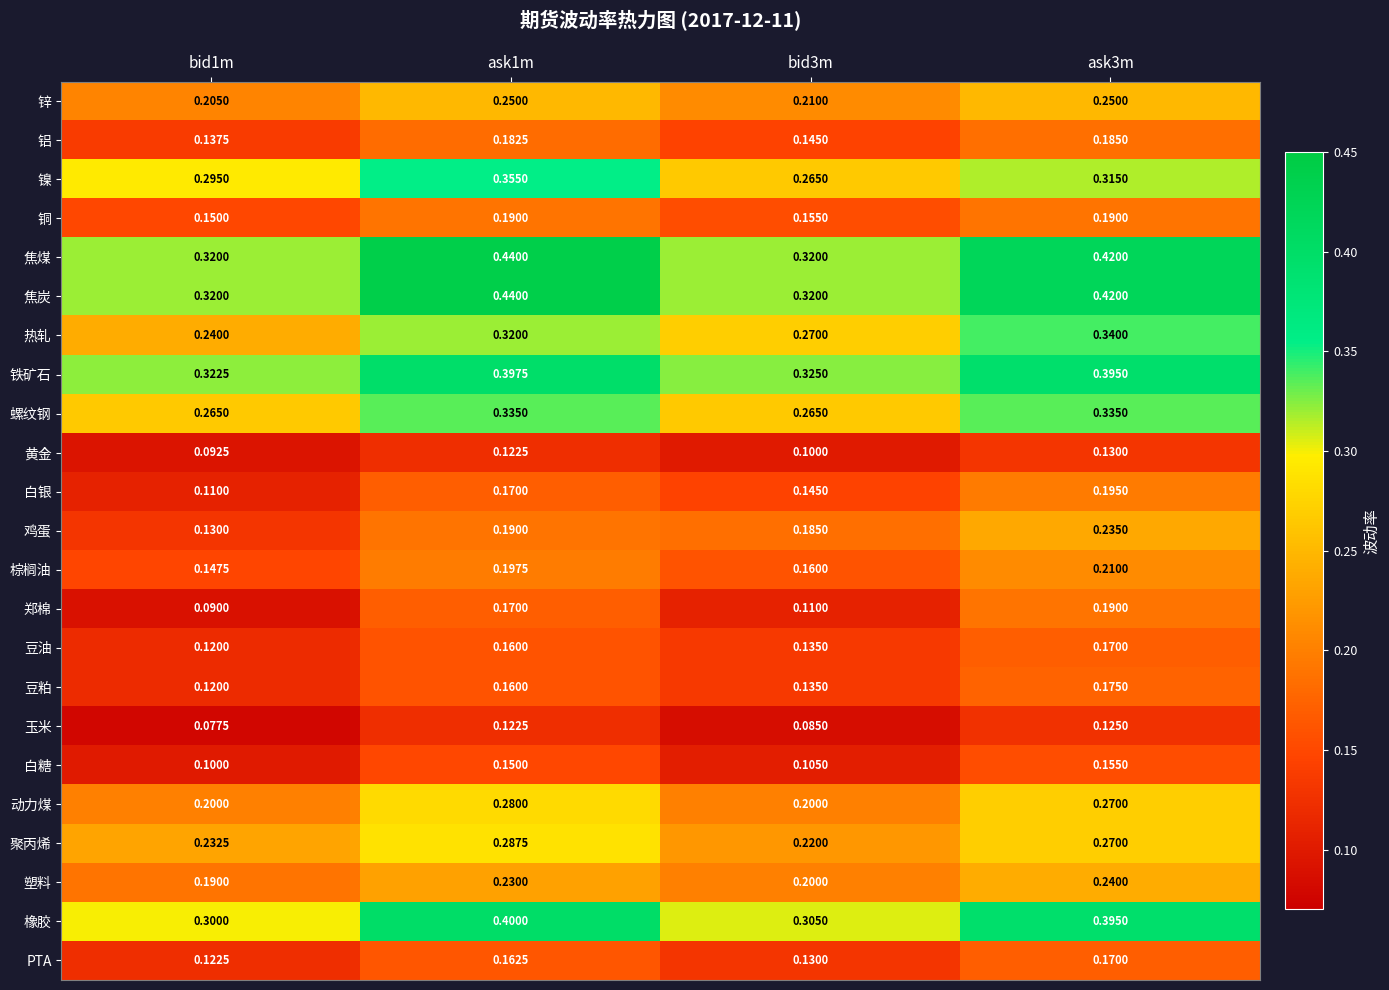

What is the maximum value shown in the chart?

0.4